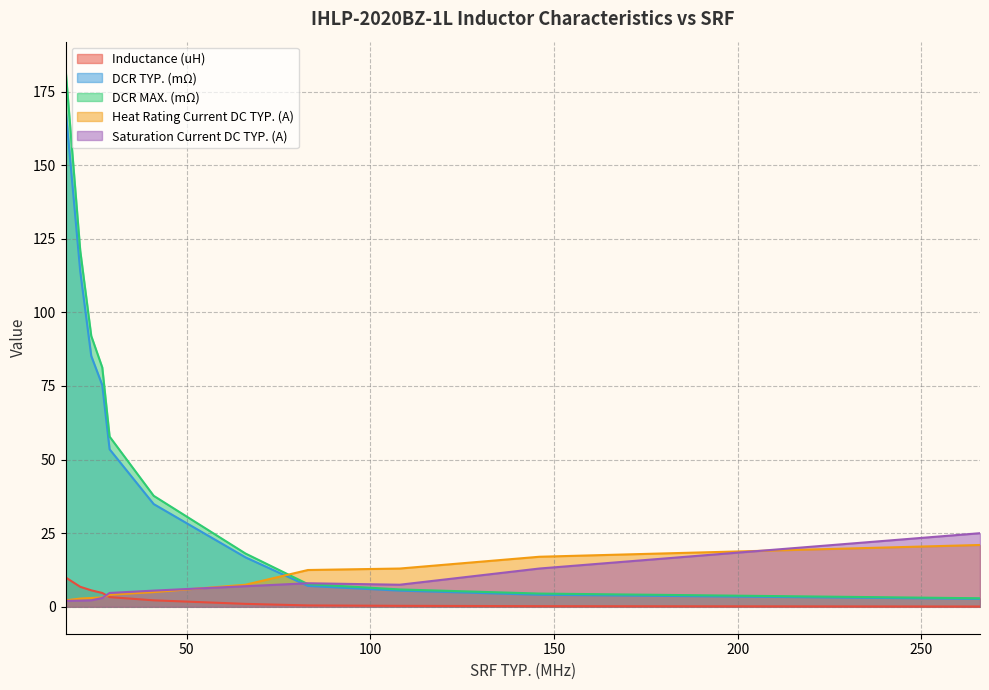

What is the difference between the second highest and minimum values in the Heat Rating Current DC TYP. (A) series?

14.8